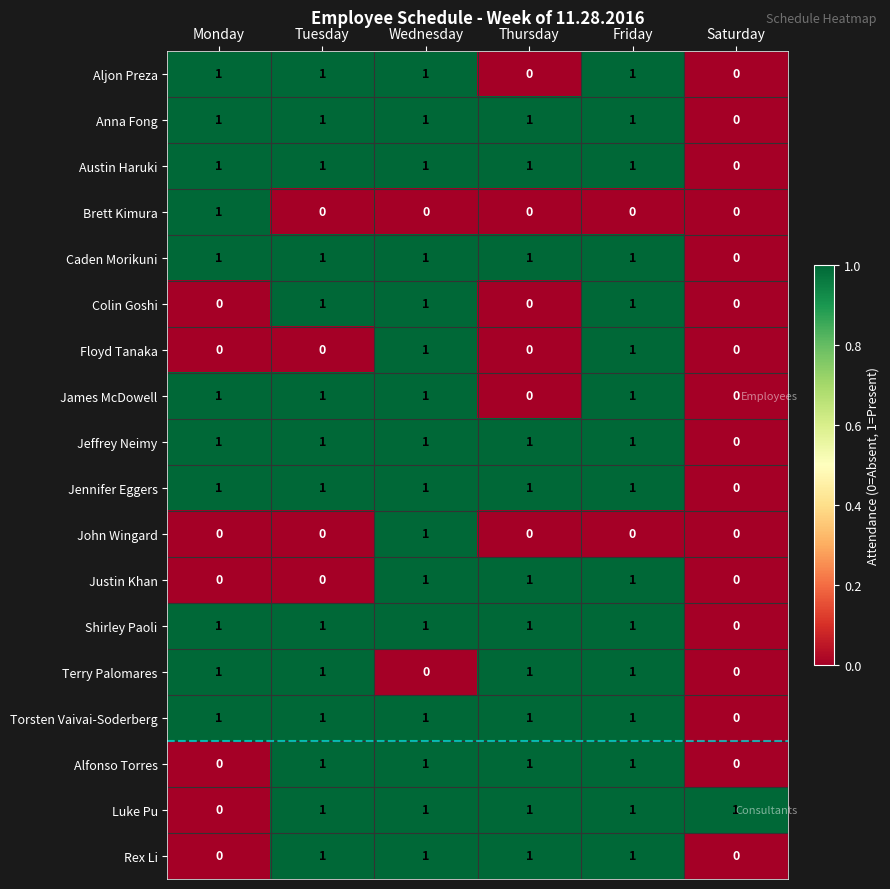

What is the total value across all series at Thursday?

12